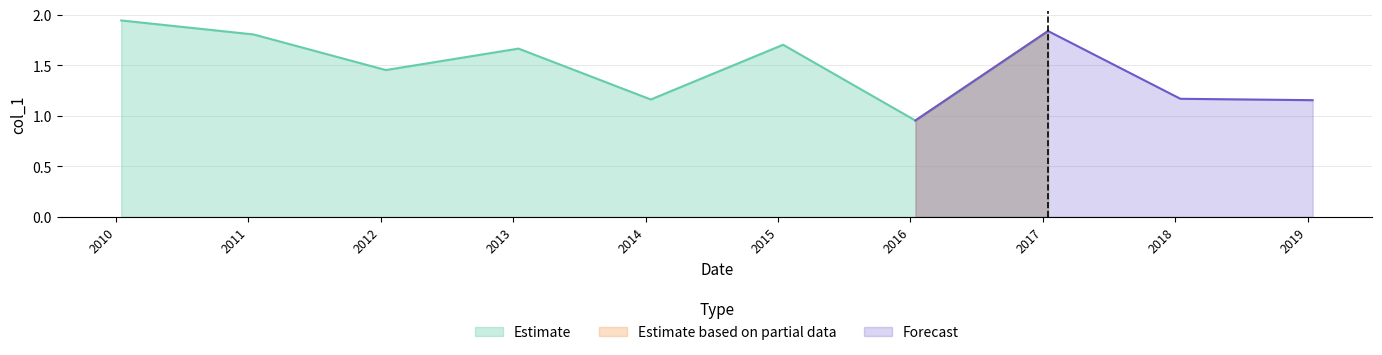

Which has a higher value, 2017-01-15 or 2014-01-15?

2017-01-15